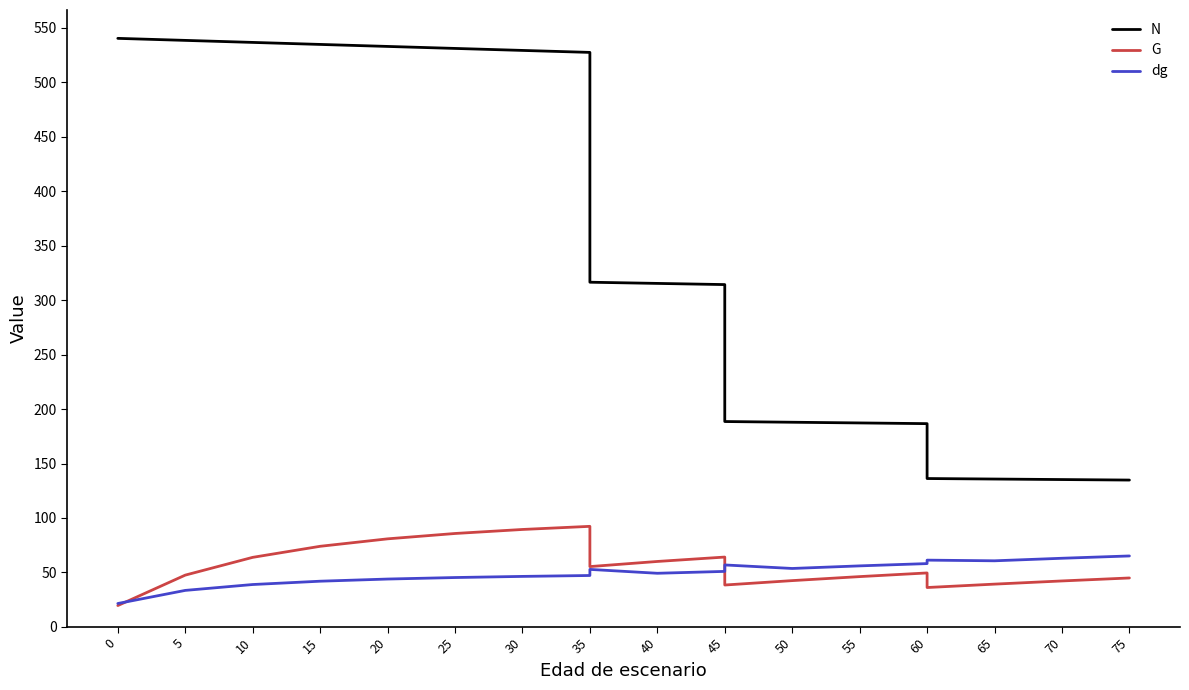

The N series shows 194.1 at 15. True or false?

False